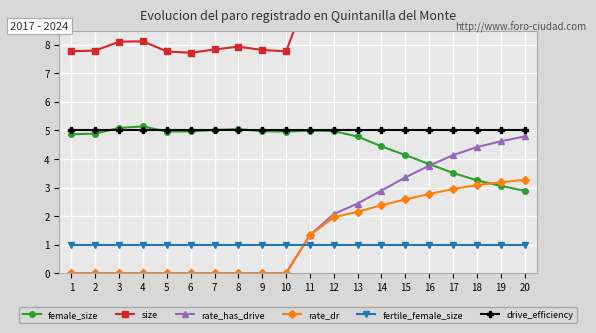

What is the sum of all rate_has_drive values?

33.8